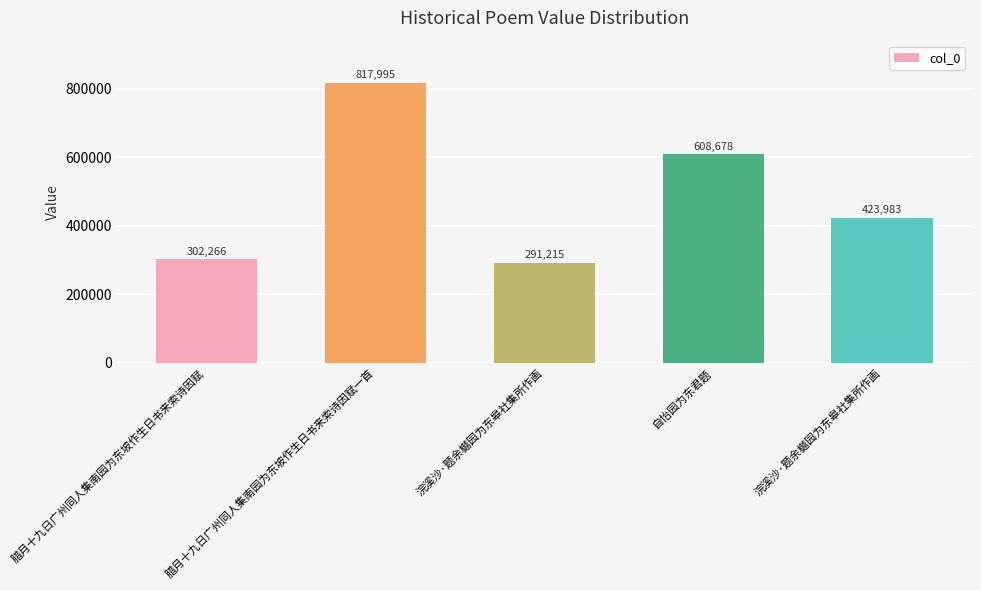

Which has a higher value, 腊月十九日广州同人集南园为东坡作生日书来索诗因赋 or 浣溪沙·题余樾园为东皋社集所作画?

腊月十九日广州同人集南园为东坡作生日书来索诗因赋